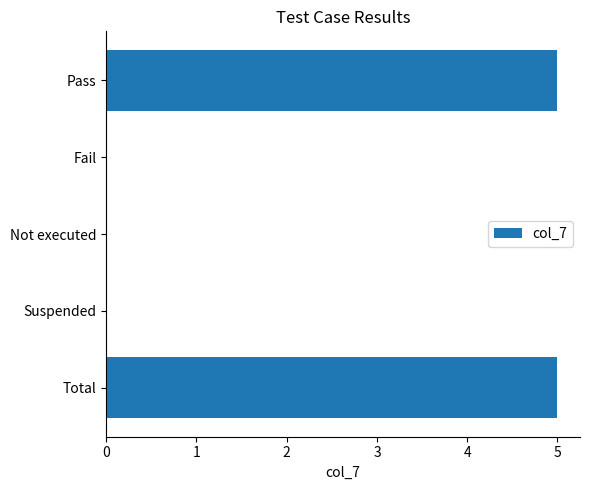

The chart shows a value of 0 at Fail. True or false?

True